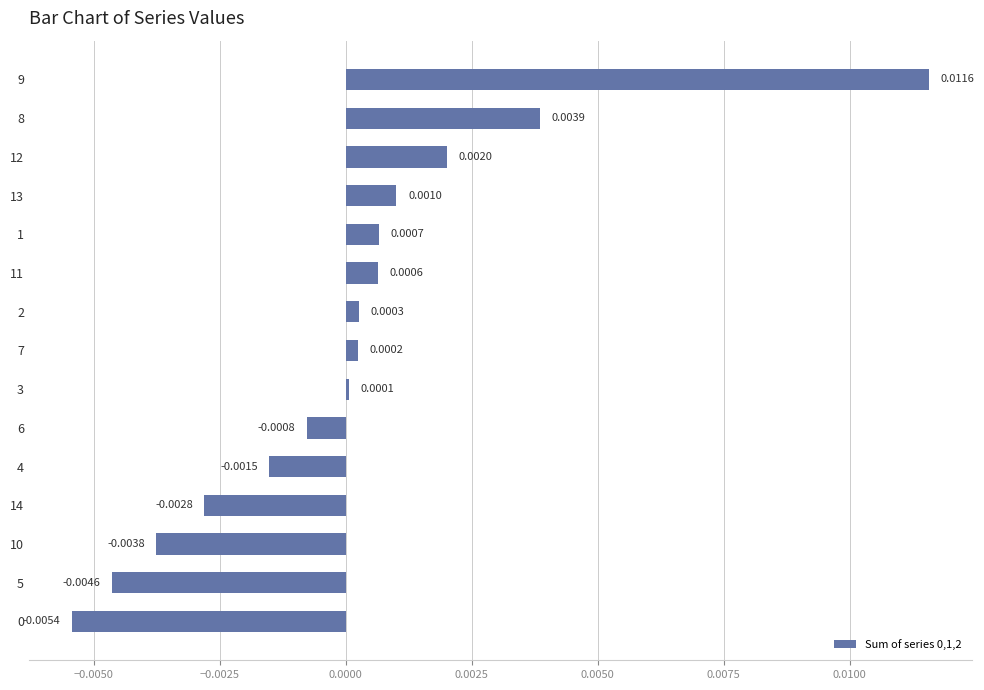

Between 5 and 10, which is larger?

10